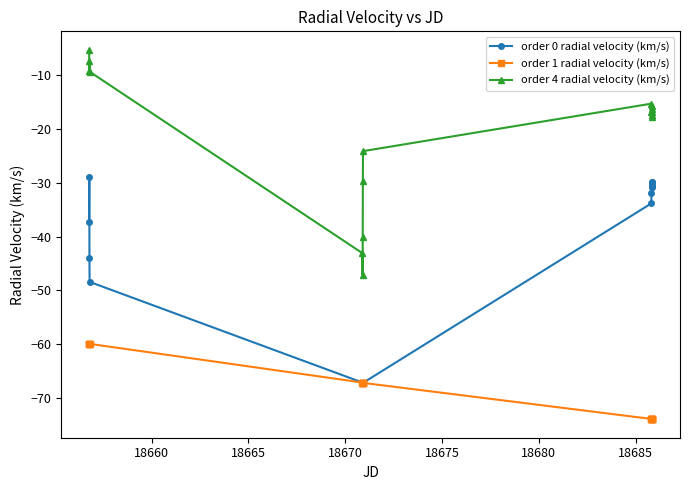

What are all the series names shown in the legend?

order 0 radial velocity (km/s), order 1 radial velocity (km/s), order 4 radial velocity (km/s)